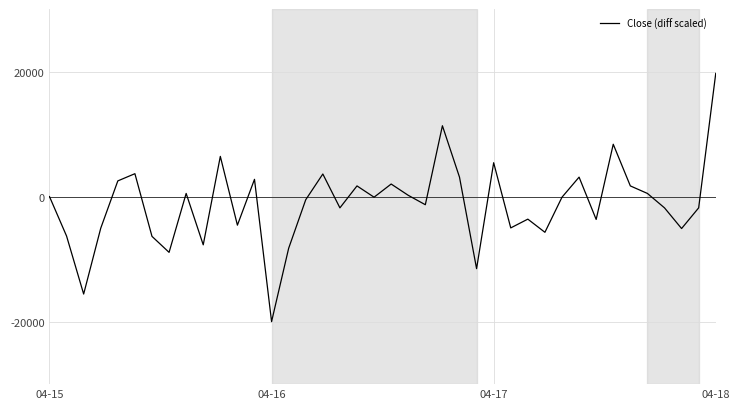

What is the difference between the maximum and minimum values?

39699.3